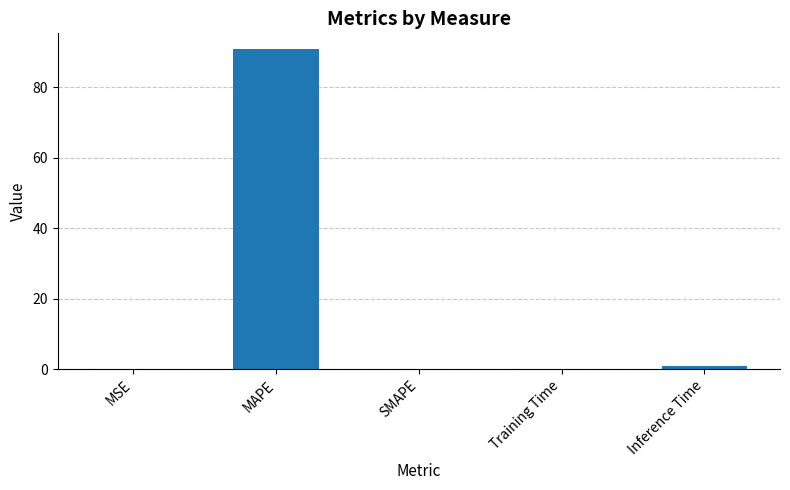

What is the change in value from MAPE to SMAPE?

-90.7